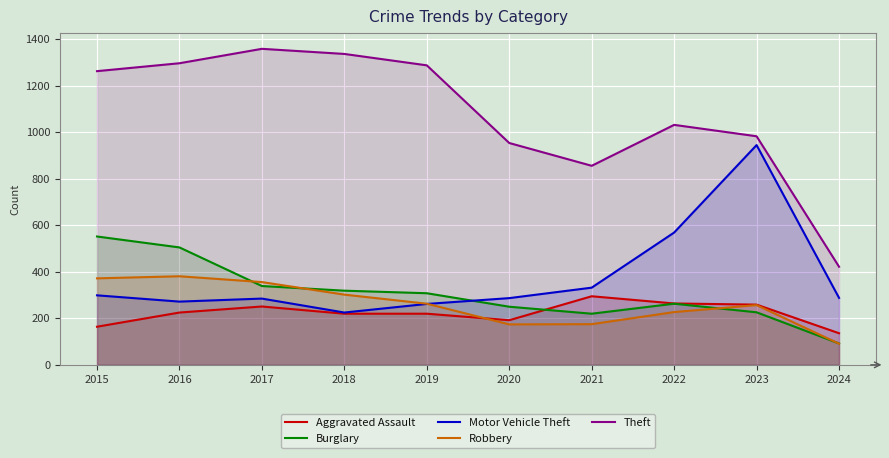

What is the spread (max minus min) of values at 2023?

757